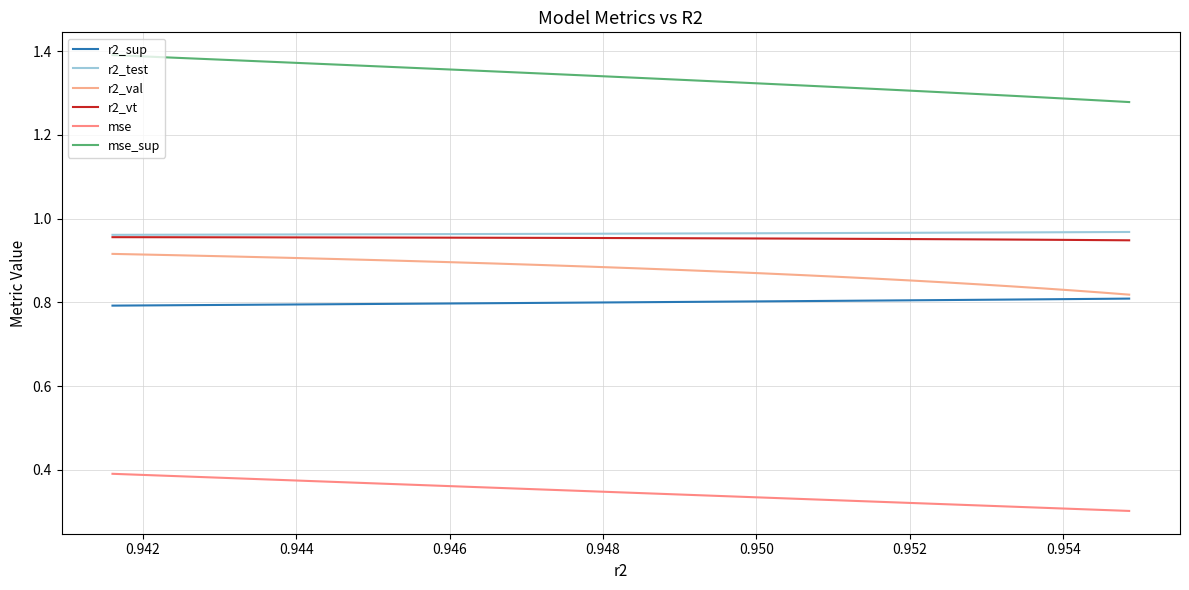

How many r2_val values are between 0 and 1?

25